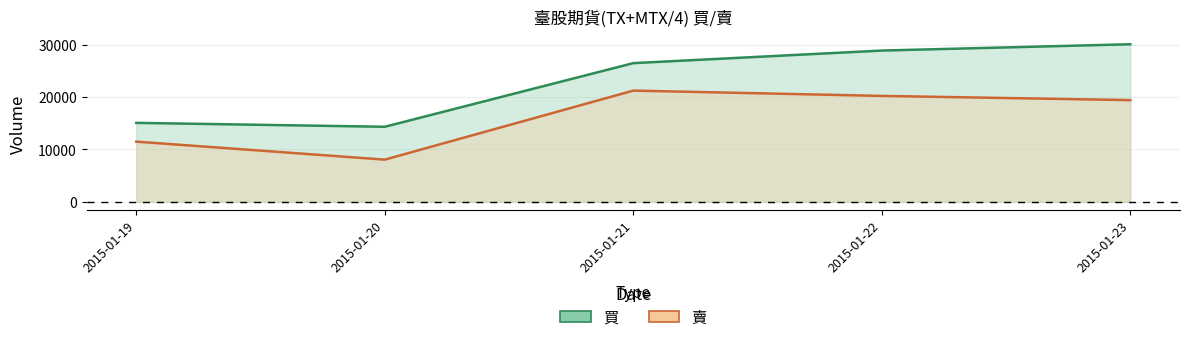

Is it true that 買 equals 20716 at 2015-01-20?

False